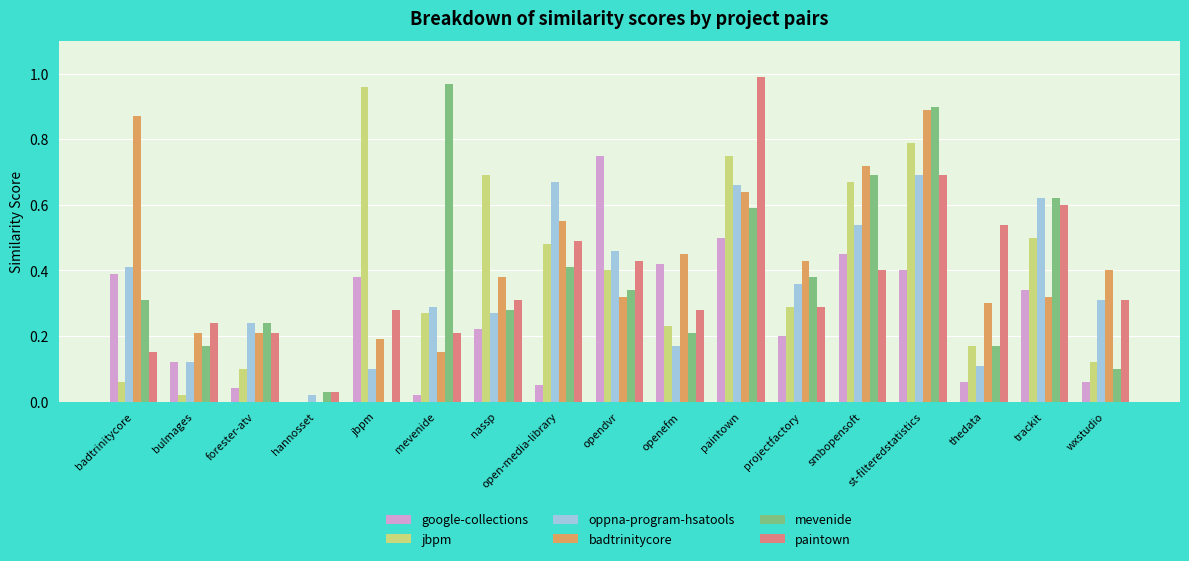

At which category is the sum across all series the highest?

st-filteredstatistics